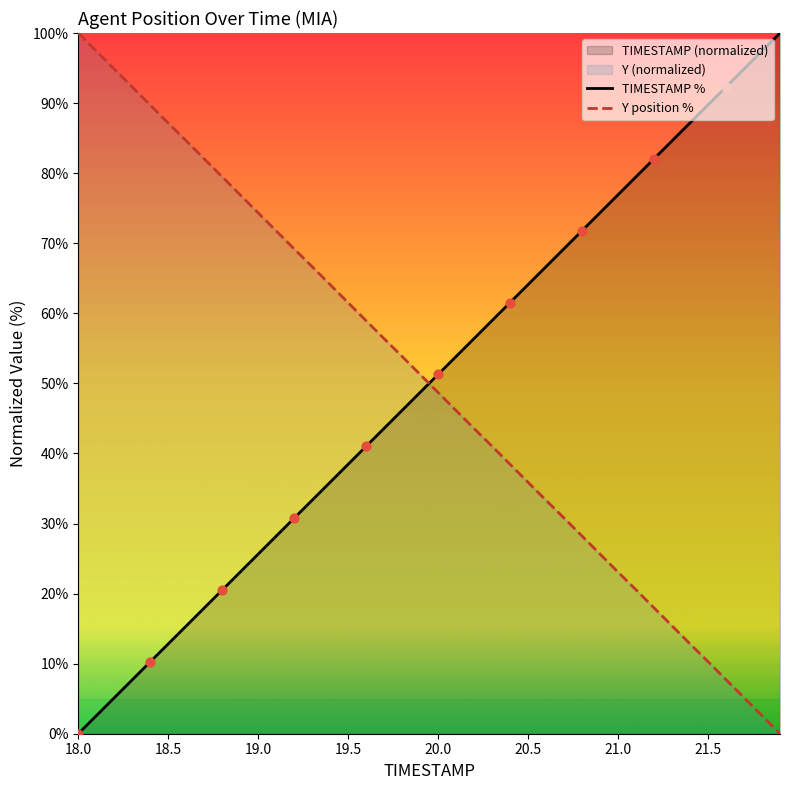

Which series has the largest Y range (max minus min)?

TIMESTAMP %